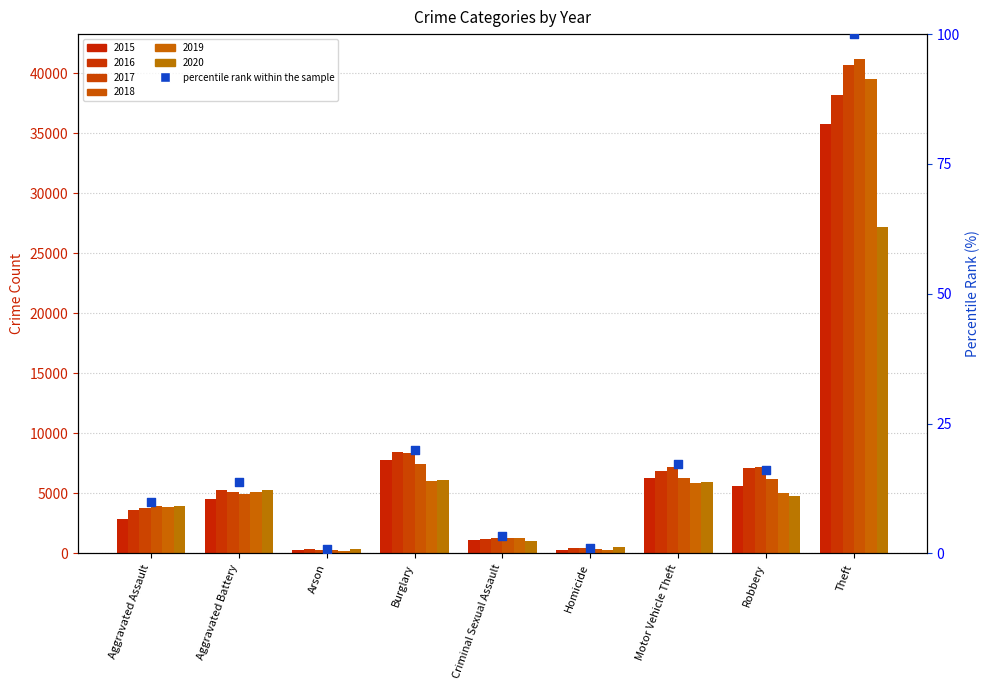

Which has a higher value, Robbery or Burglary?

Burglary